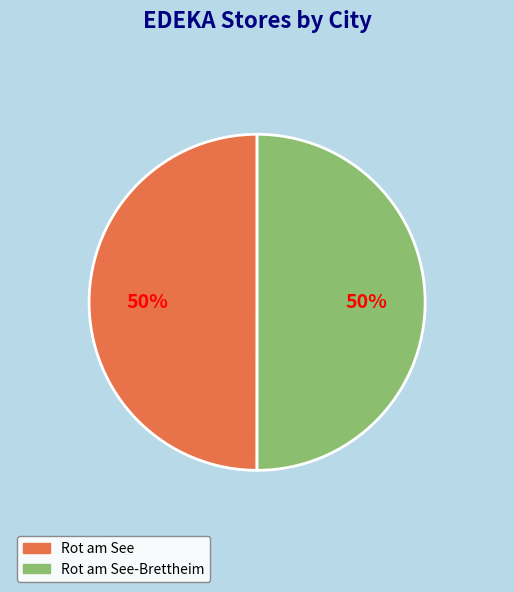

To the nearest percent, what portion does Rot am See-Brettheim represent?

50%